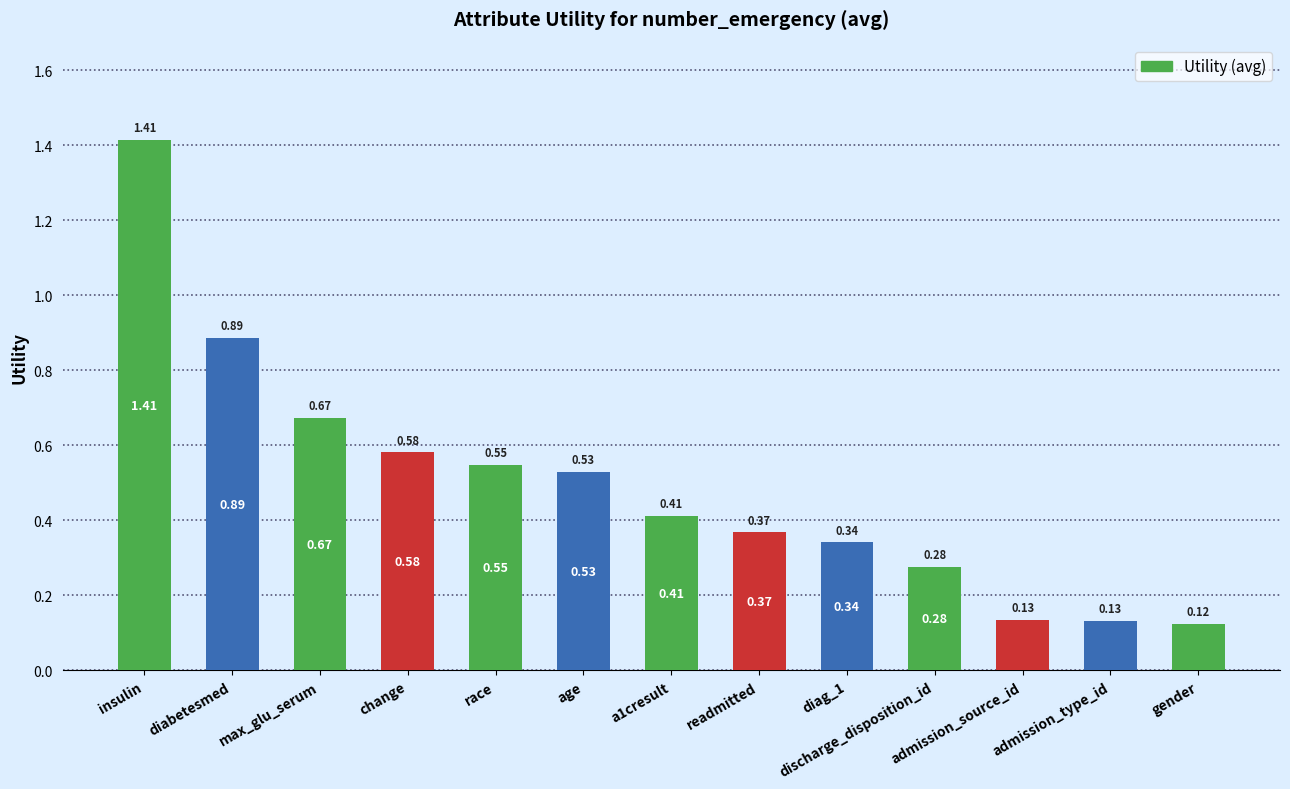

Where is the data nearest to the value 0?

gender